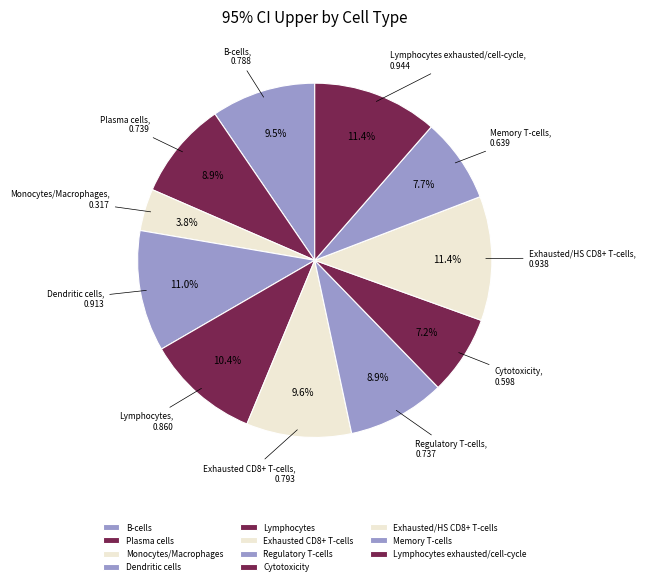

How much of the chart is everything except Dendritic cells?

89.0%